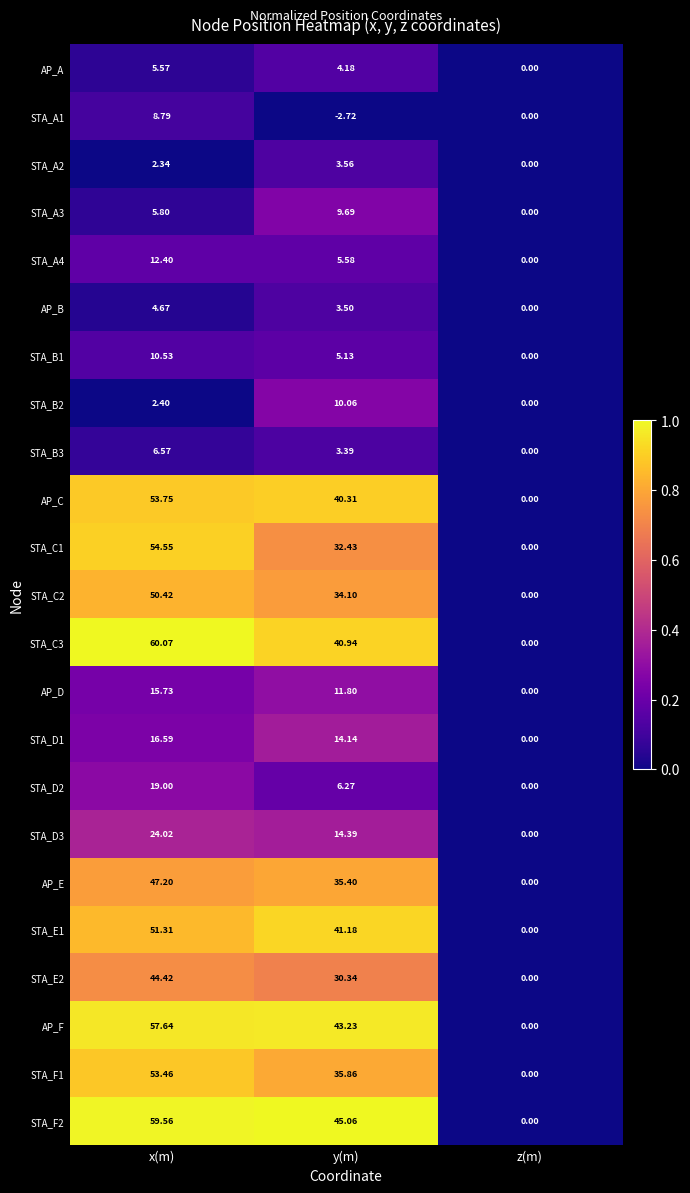

Where does the STA_A3 series first go above 5?

x(m)